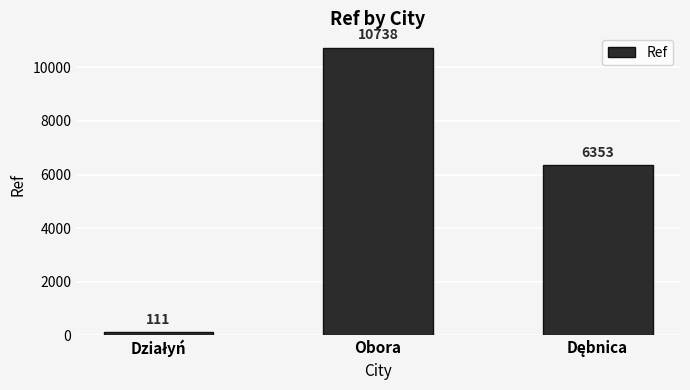

What is the sum of all values?

17202